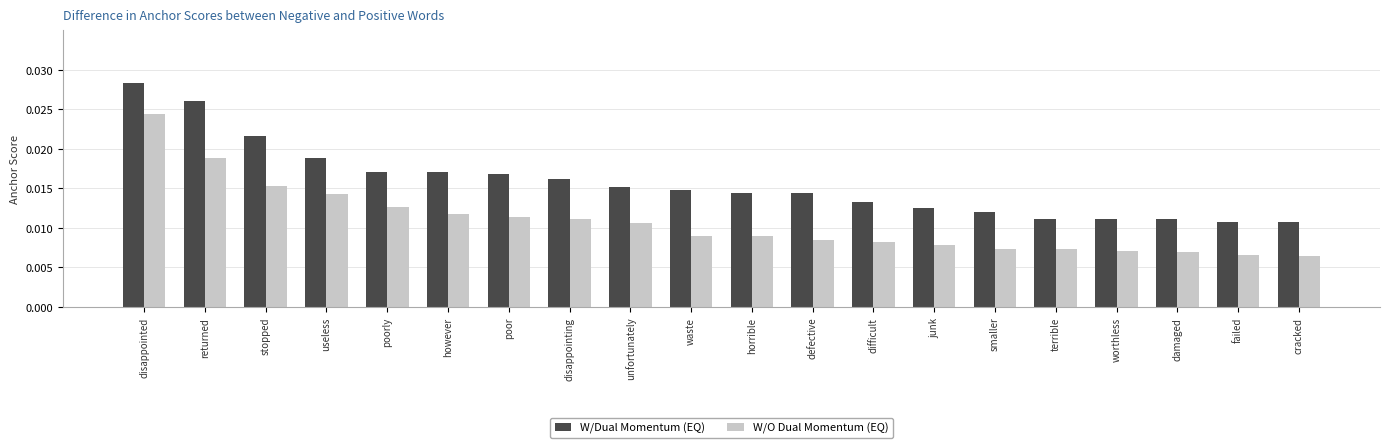

Count the W/O Dual Momentum (EQ) values in the range 0 to 1.

20